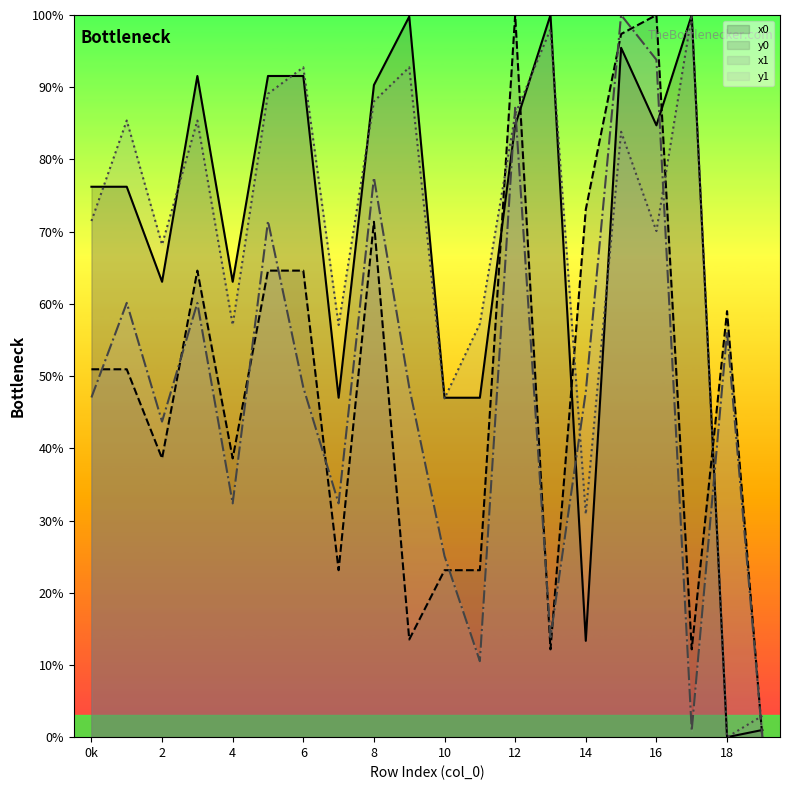

What is the approximate value of y1 at 12?

87.2